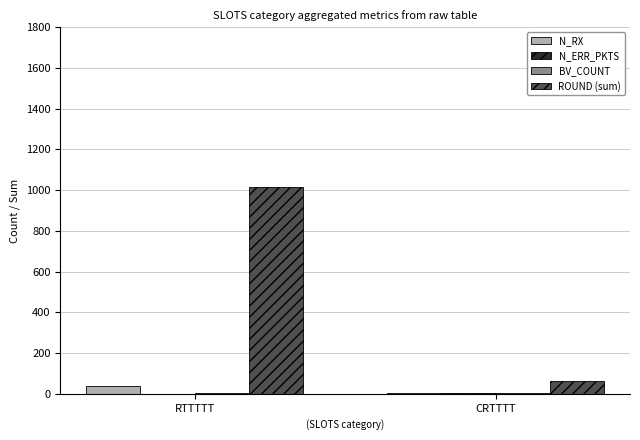

The value of ROUND (sum) at CRTTTT is 63. True or false?

True